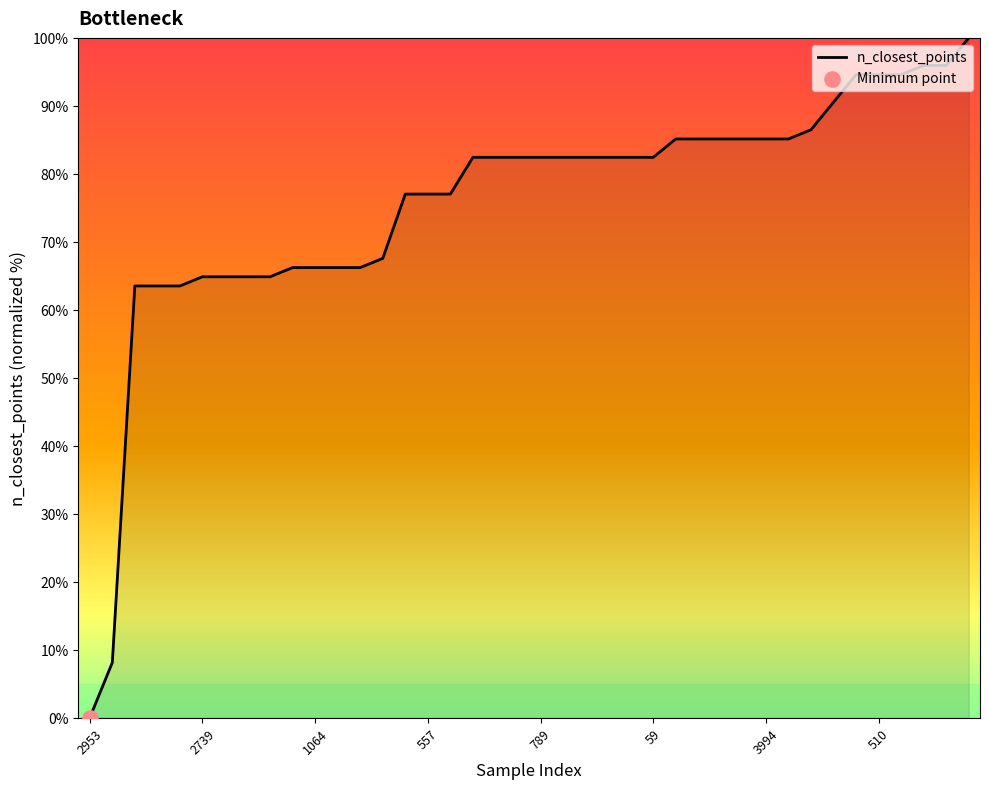

What is the difference between the maximum and minimum values?

100.0